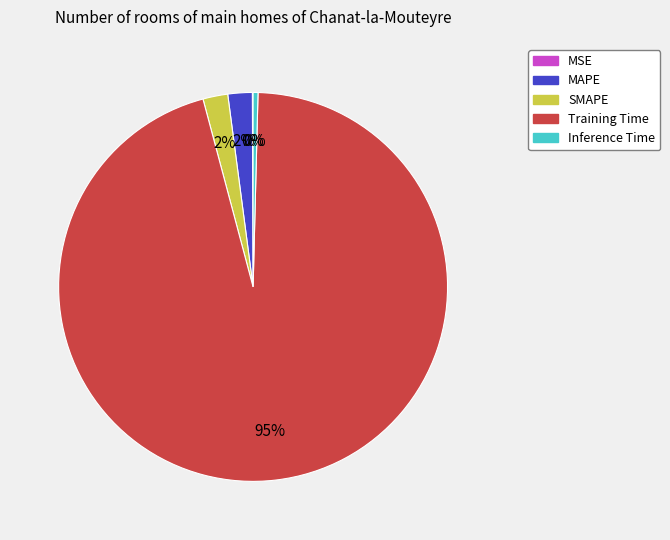

To the nearest percent, what is the average slice percentage?

20%